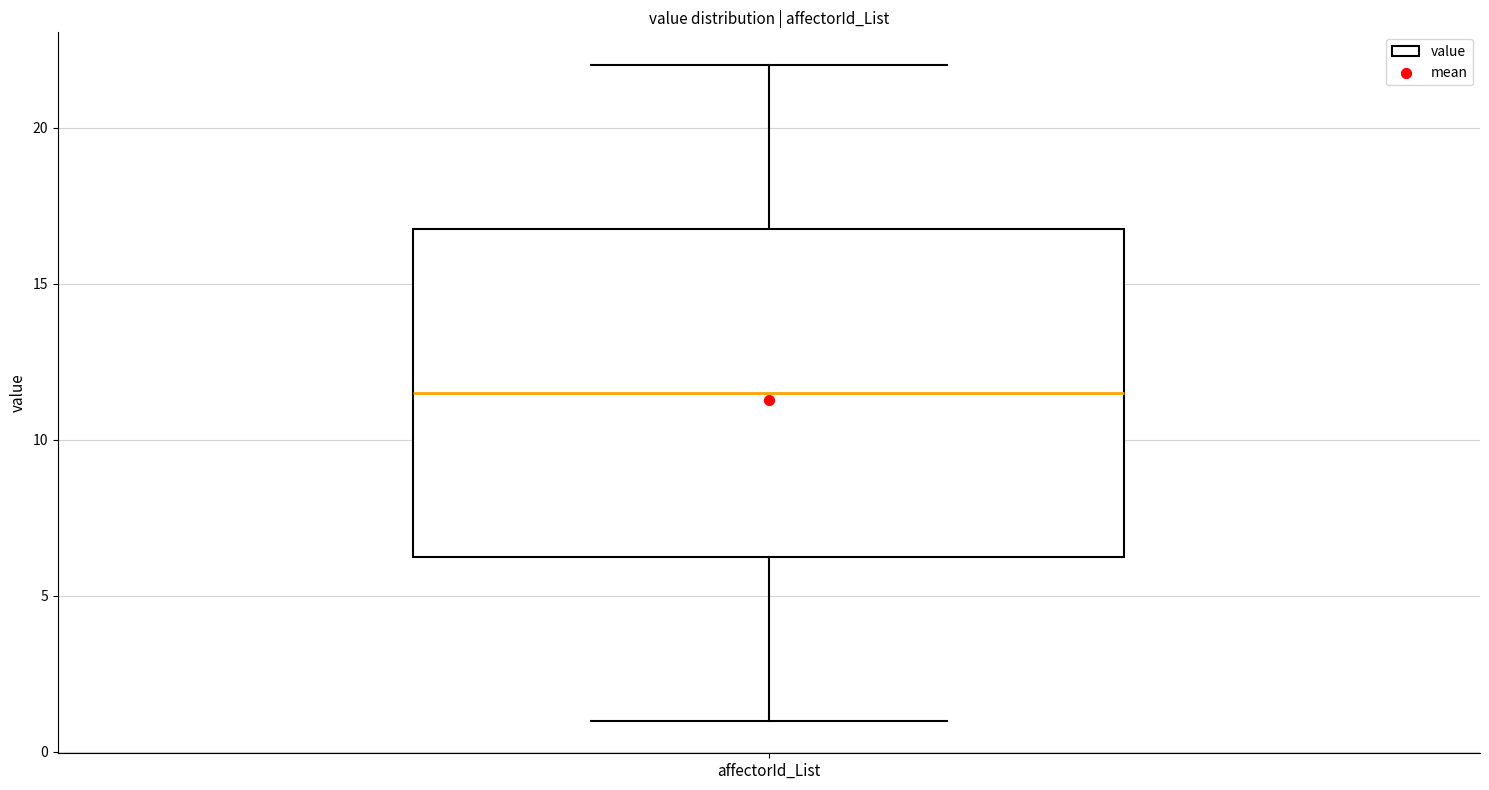

Transcribe this box plot: give where the median line is, the range the box spans, and where the two whiskers end, as read against the y-axis. The values are not printed on the chart, so give them approximately, as read against the axis.

median 11.5, box 6.5 to 17.0, whiskers 1.0 to 22.0